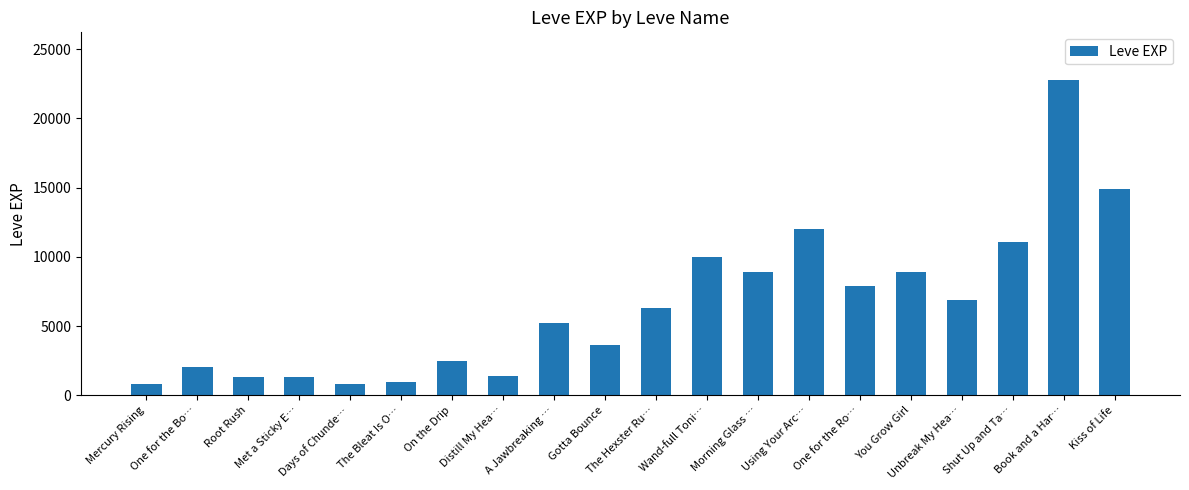

What is the value of the 10th bar from the left?

3600